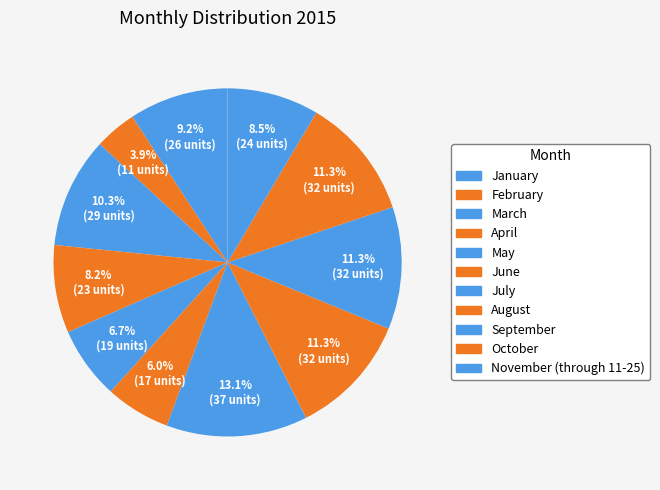

How many slices are in this pie chart?

11